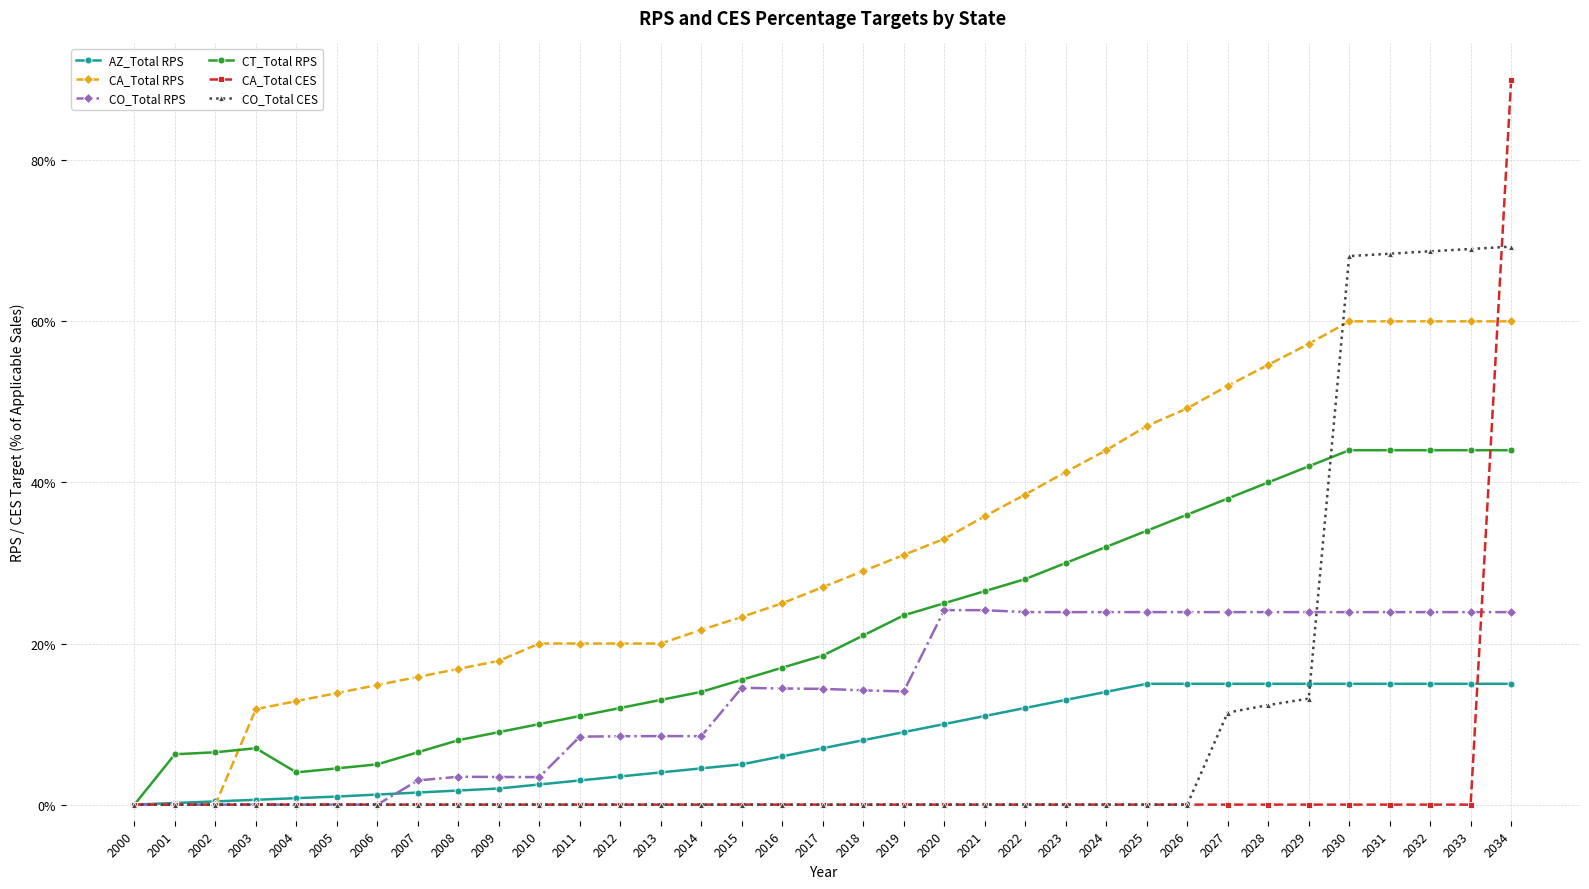

What is the difference between the second highest and second lowest values in the CT_Total RPS series?

40.0